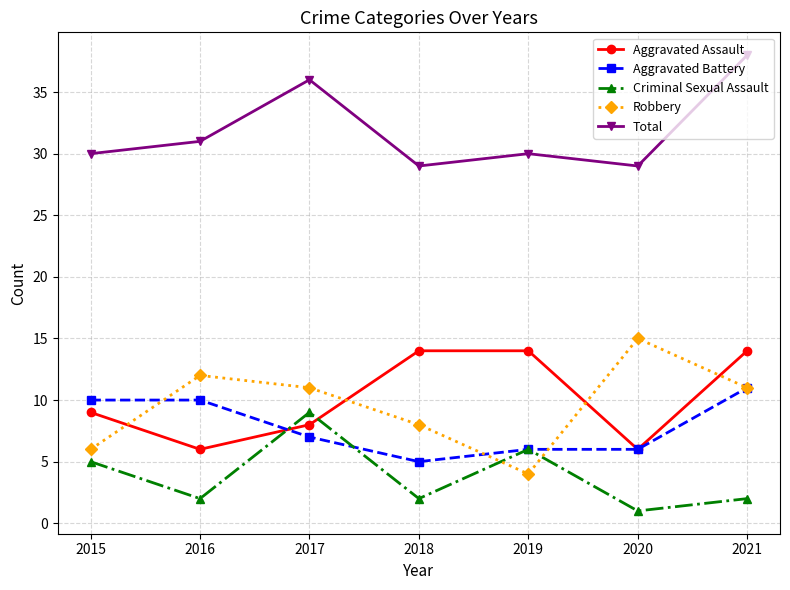

Is the value of Criminal Sexual Assault at 2015 greater than the value of Robbery at 2016?

No